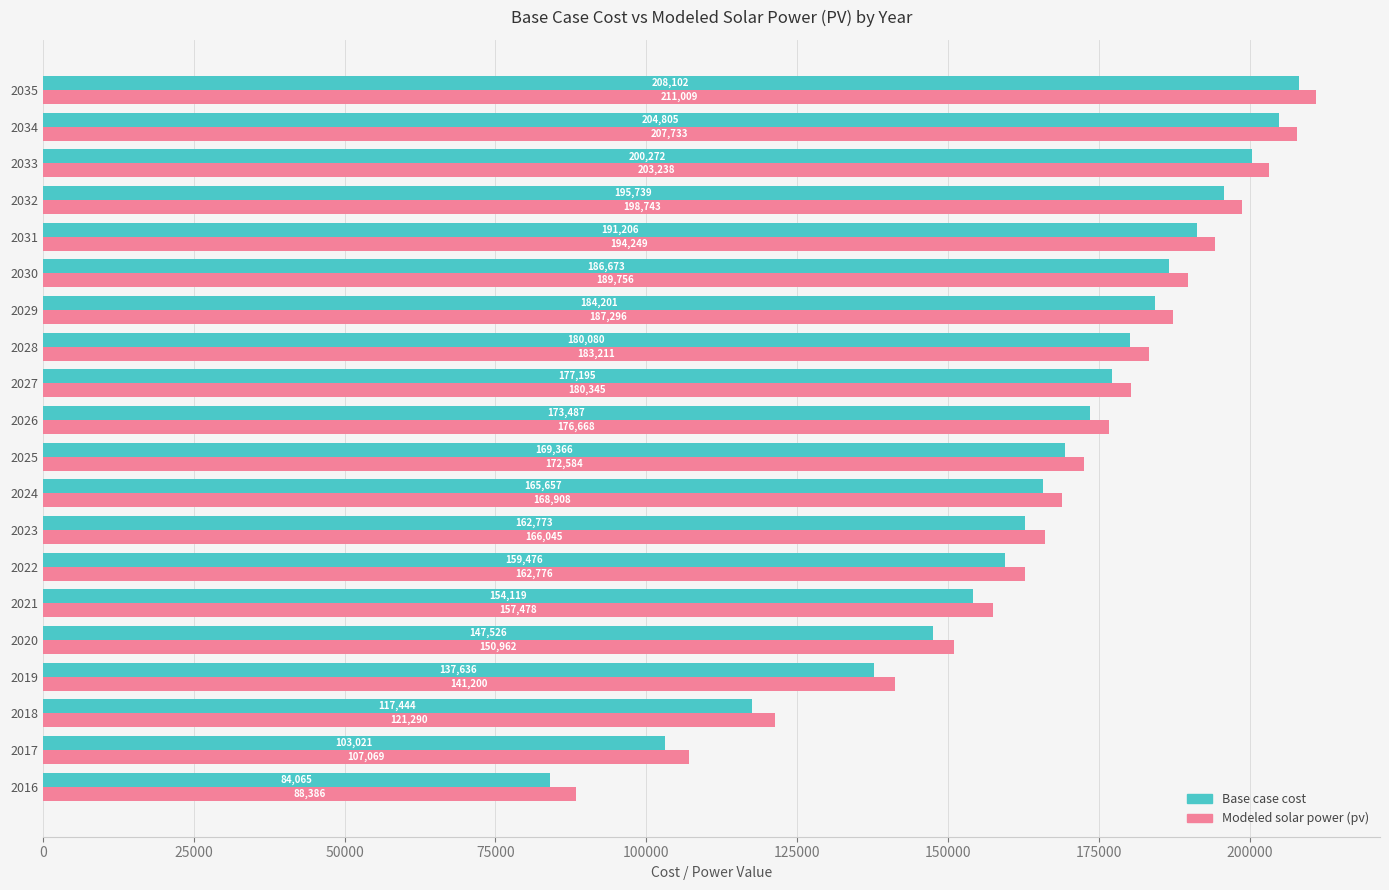

Which series has the widest spread of values?

Base case cost